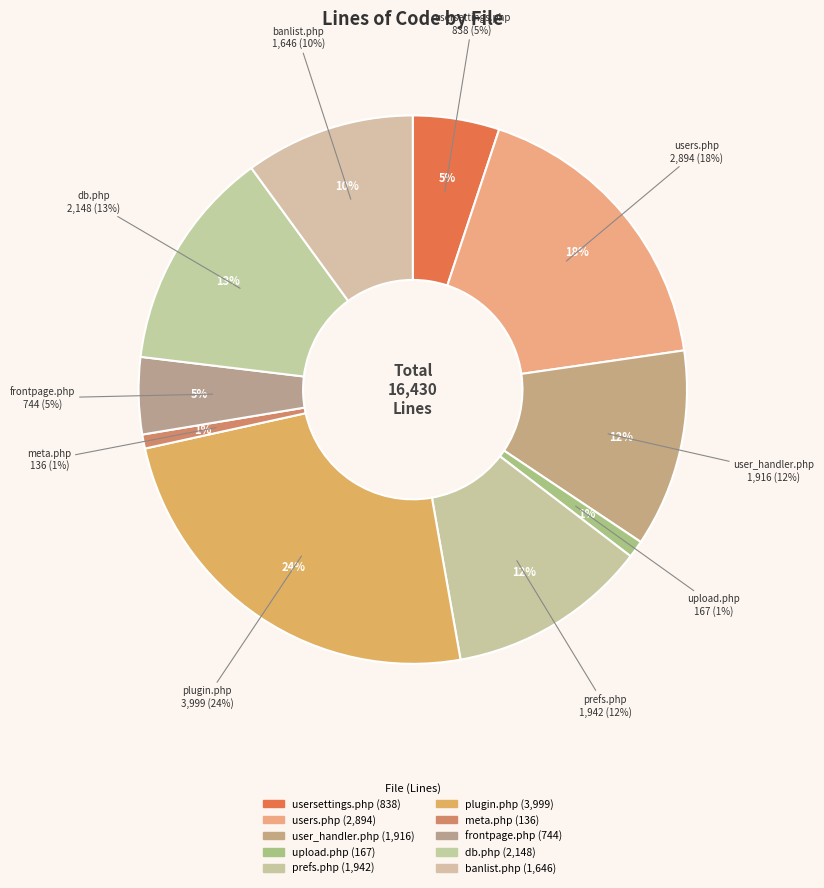

Is plugin.php the majority of the pie?

No